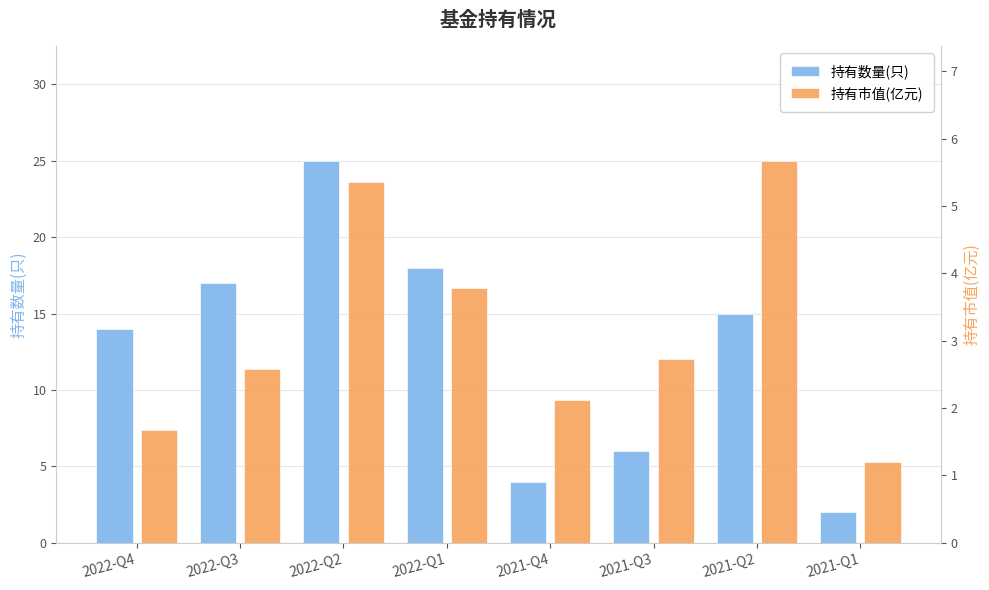

Between 2022-Q2 and 2021-Q1, which is larger?

2022-Q2